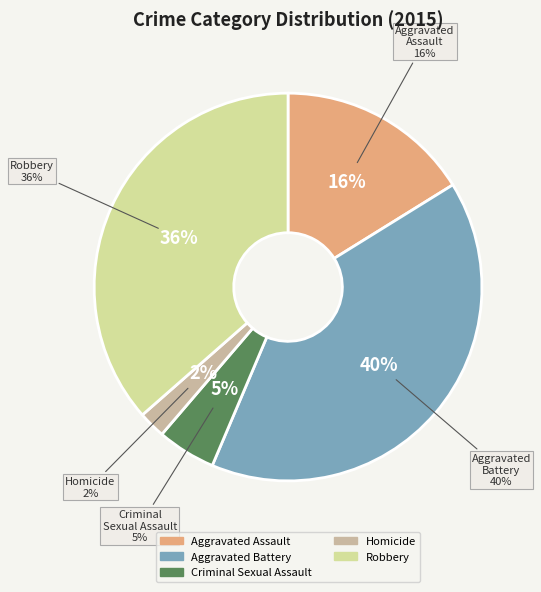

Do Aggravated Battery and Criminal Sexual Assault together represent more than half of the pie?

No